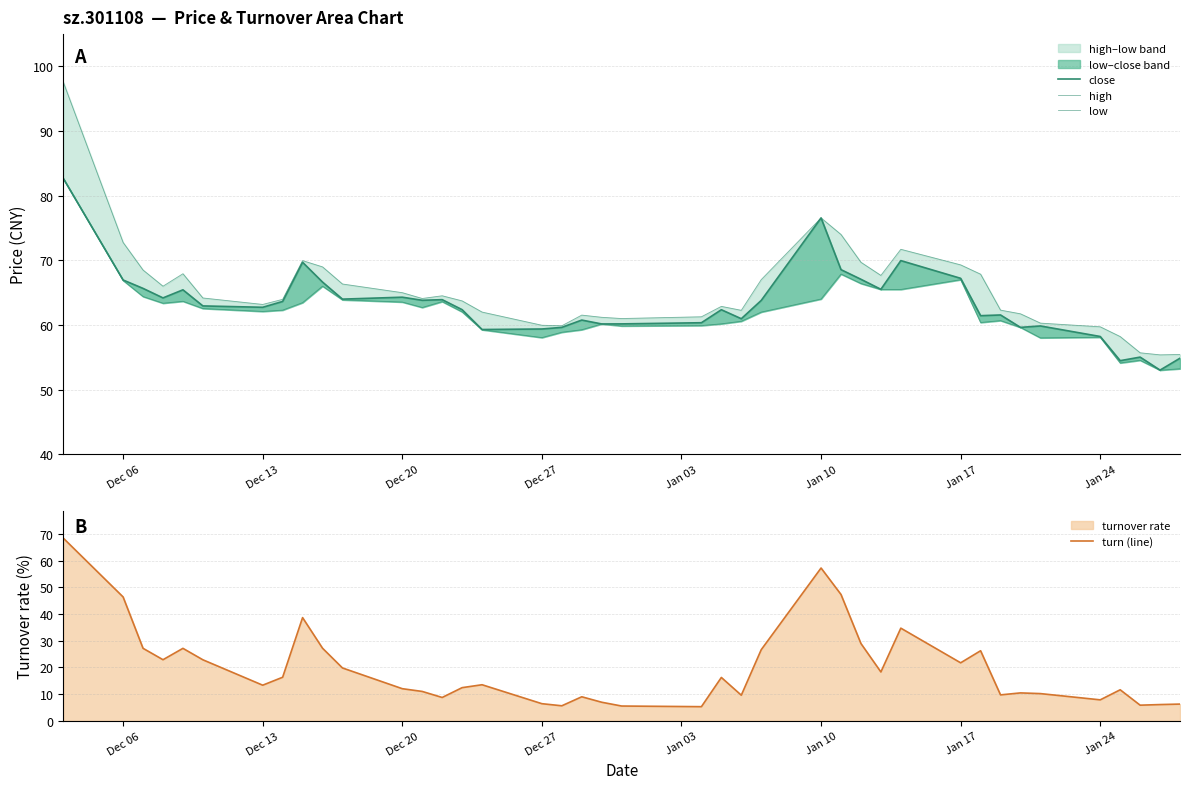

True or false: turn (line) has more than 1 interior local peaks.

True